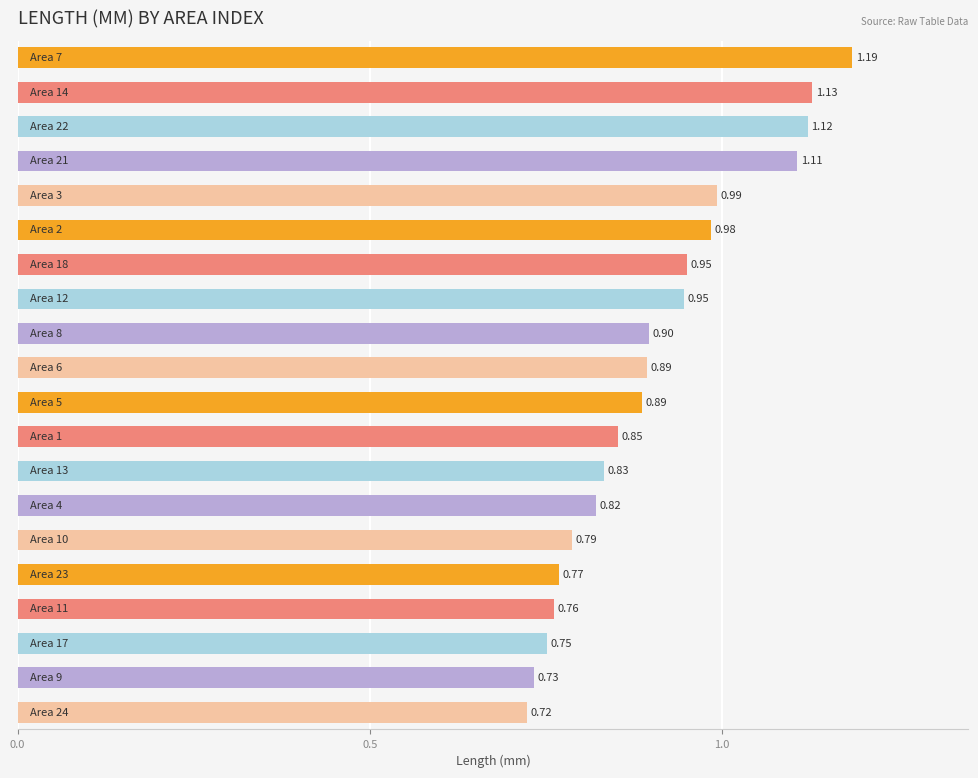

What is the average value?

0.9